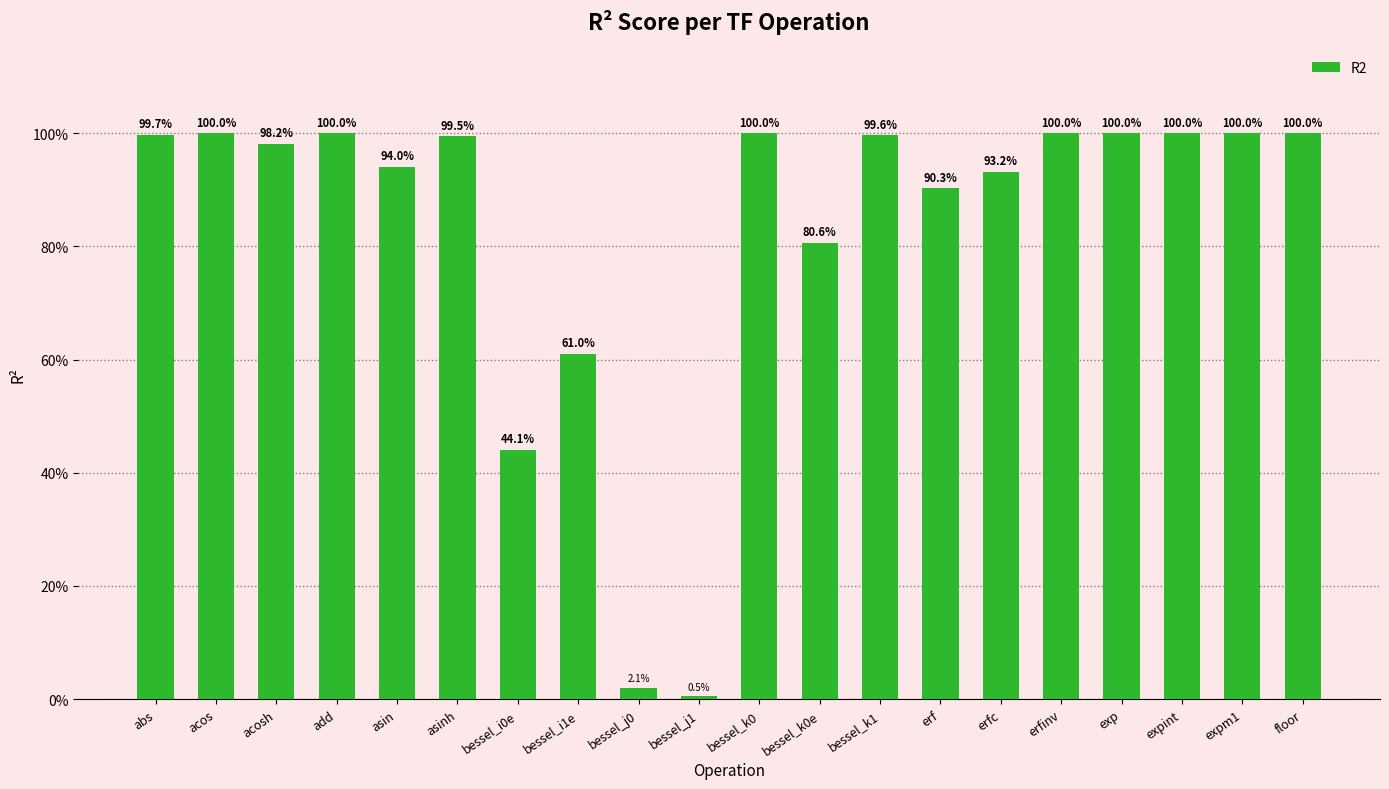

Which label corresponds to the smallest value in the chart?

bessel_j1